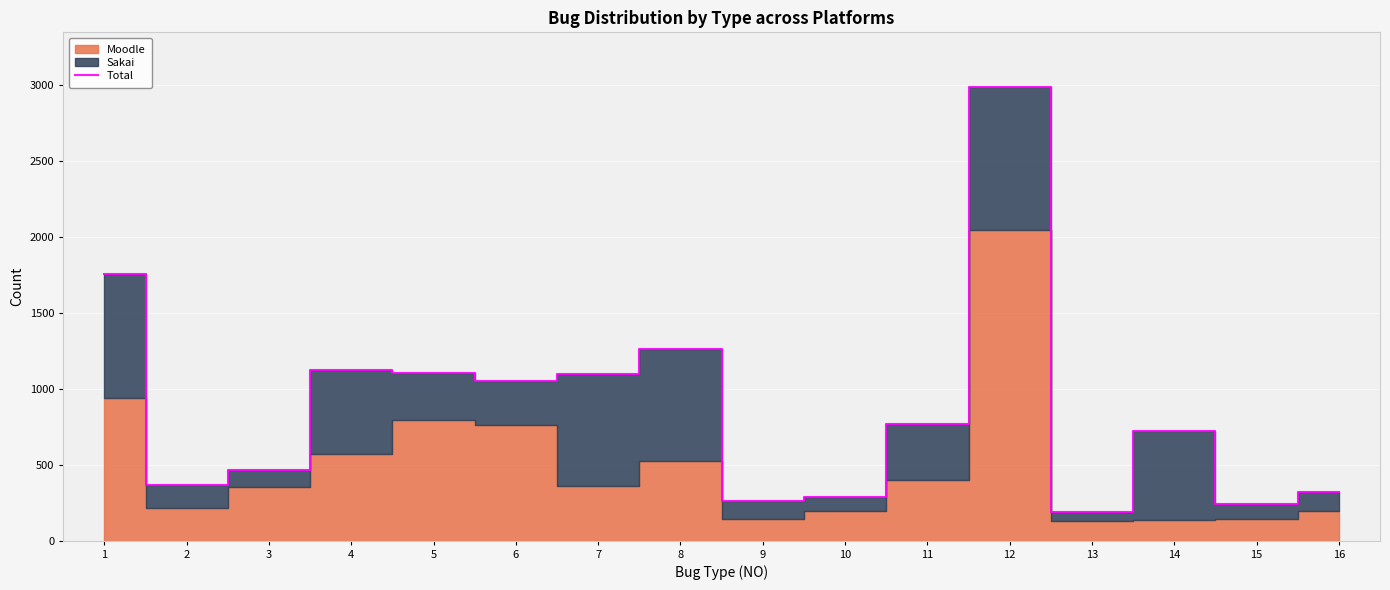

What is the value of the 10th point from the left?

290